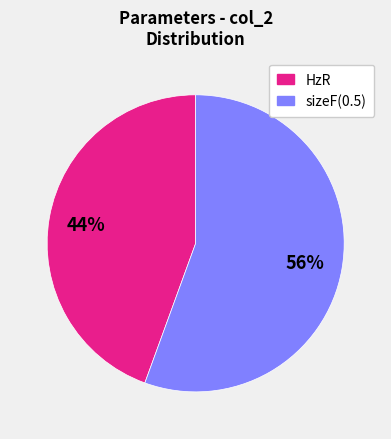

To the nearest percent, what is the average slice percentage?

50%